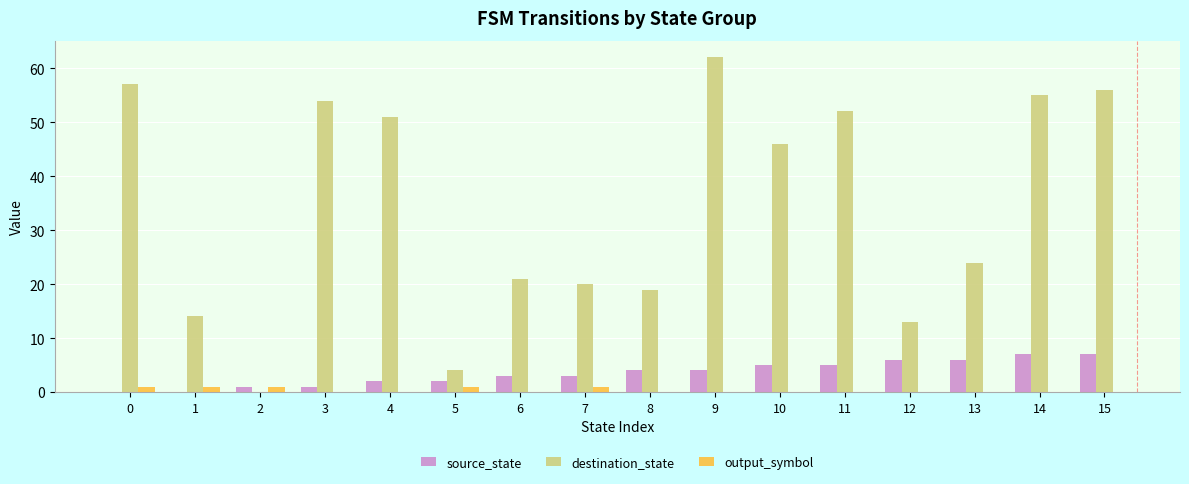

What is the sum of all source_state values?

56